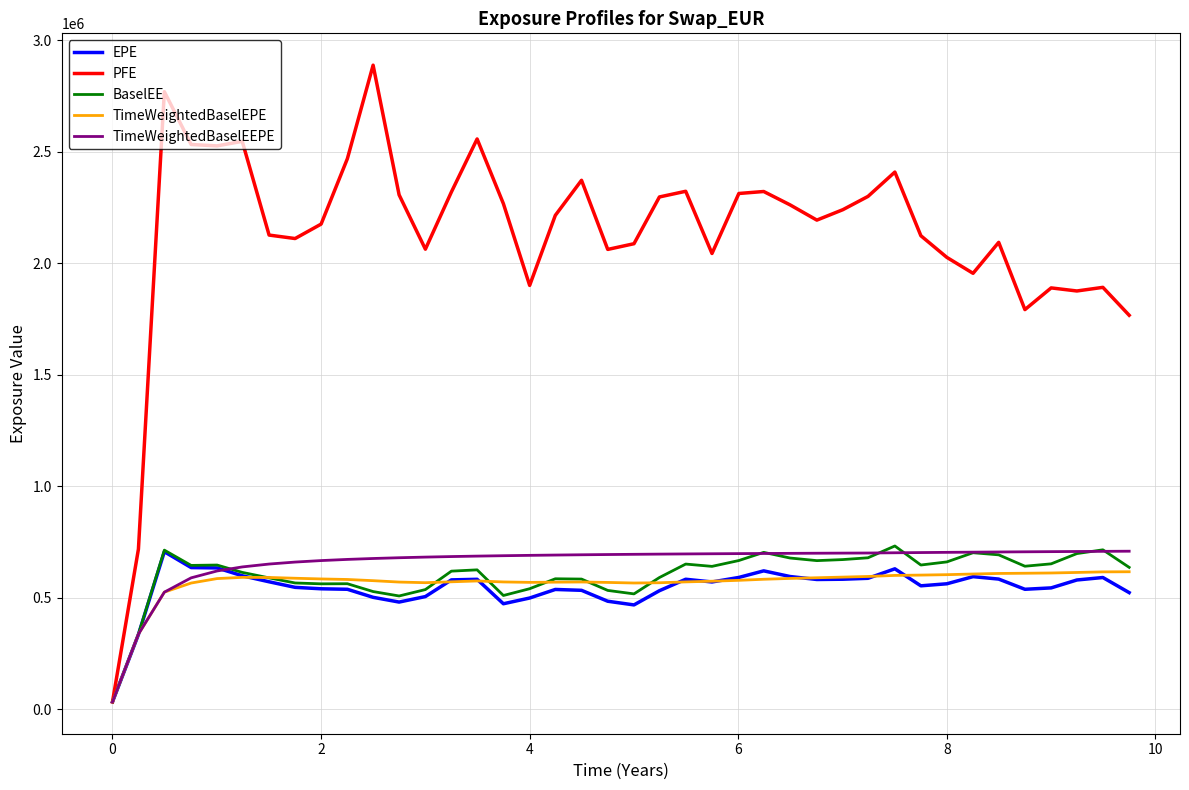

Which series has the largest total across all categories?

PFE